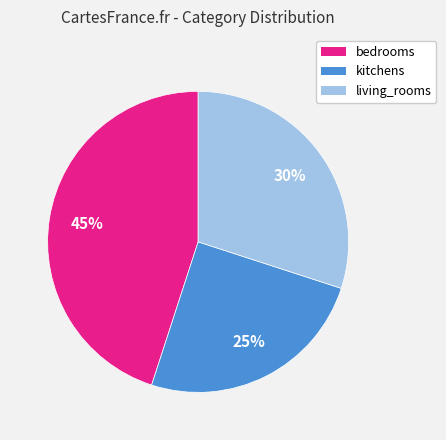

Count the number of slices in the pie.

3